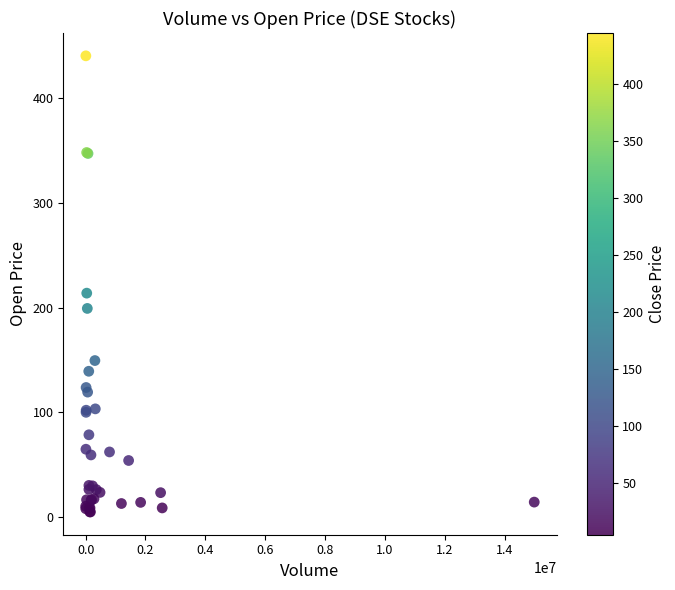

What Y value in the scatter plot is closest to 222?

213.8